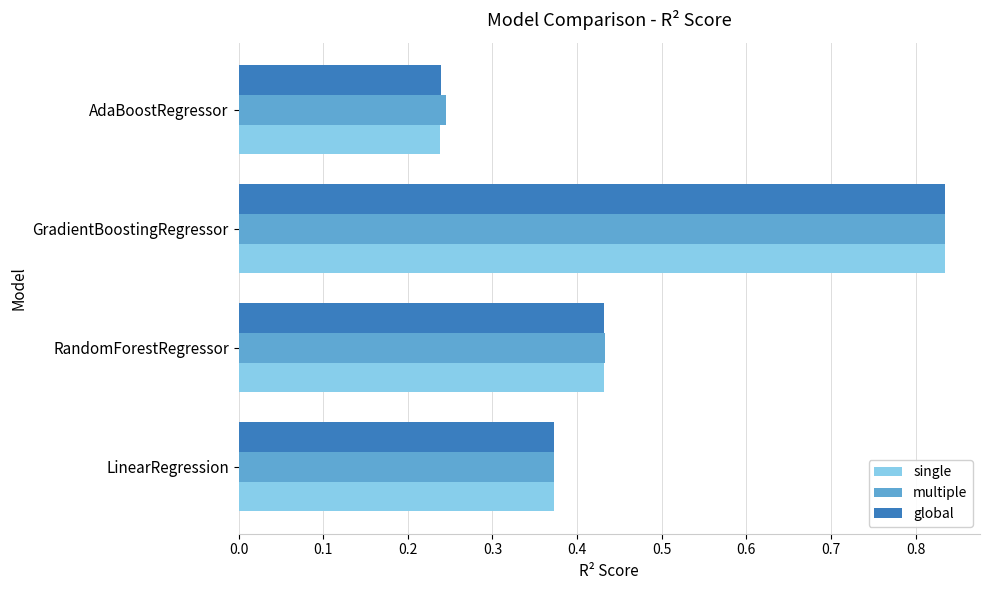

What are all the series names shown in the legend?

single, multiple, global